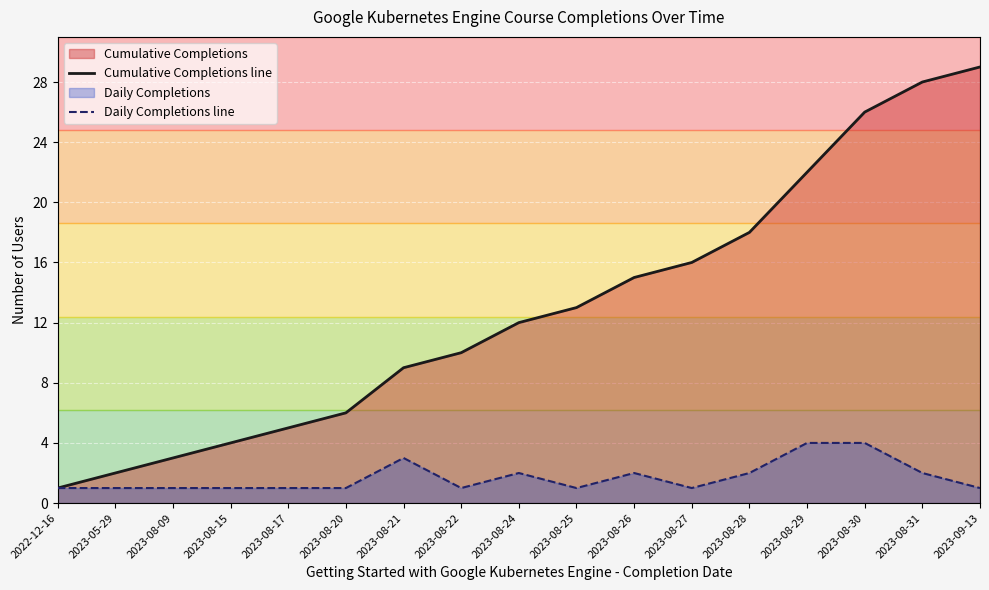

Which label corresponds to the largest value in the chart?

2023-09-13